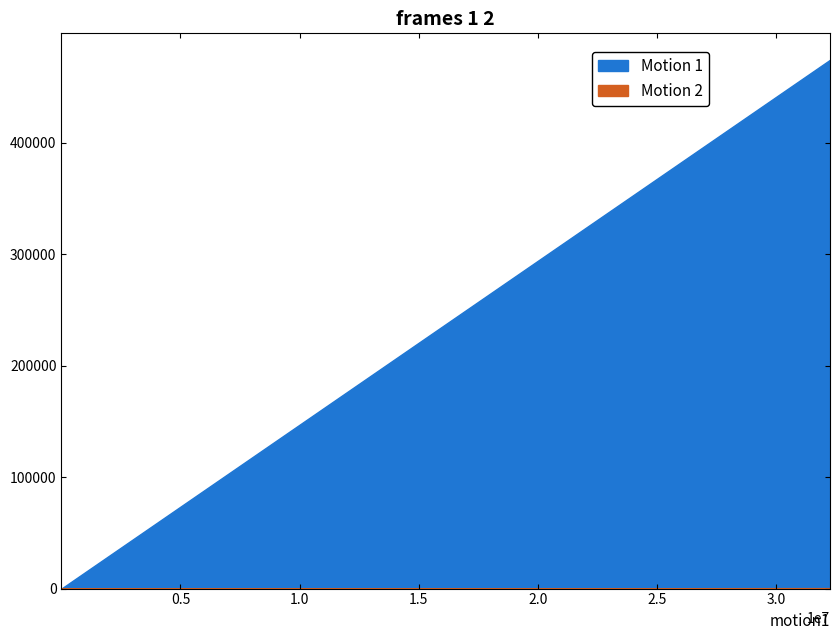

The periodFeesCurrency1_formatted series shows 9.3 at 1442040. True or false?

False